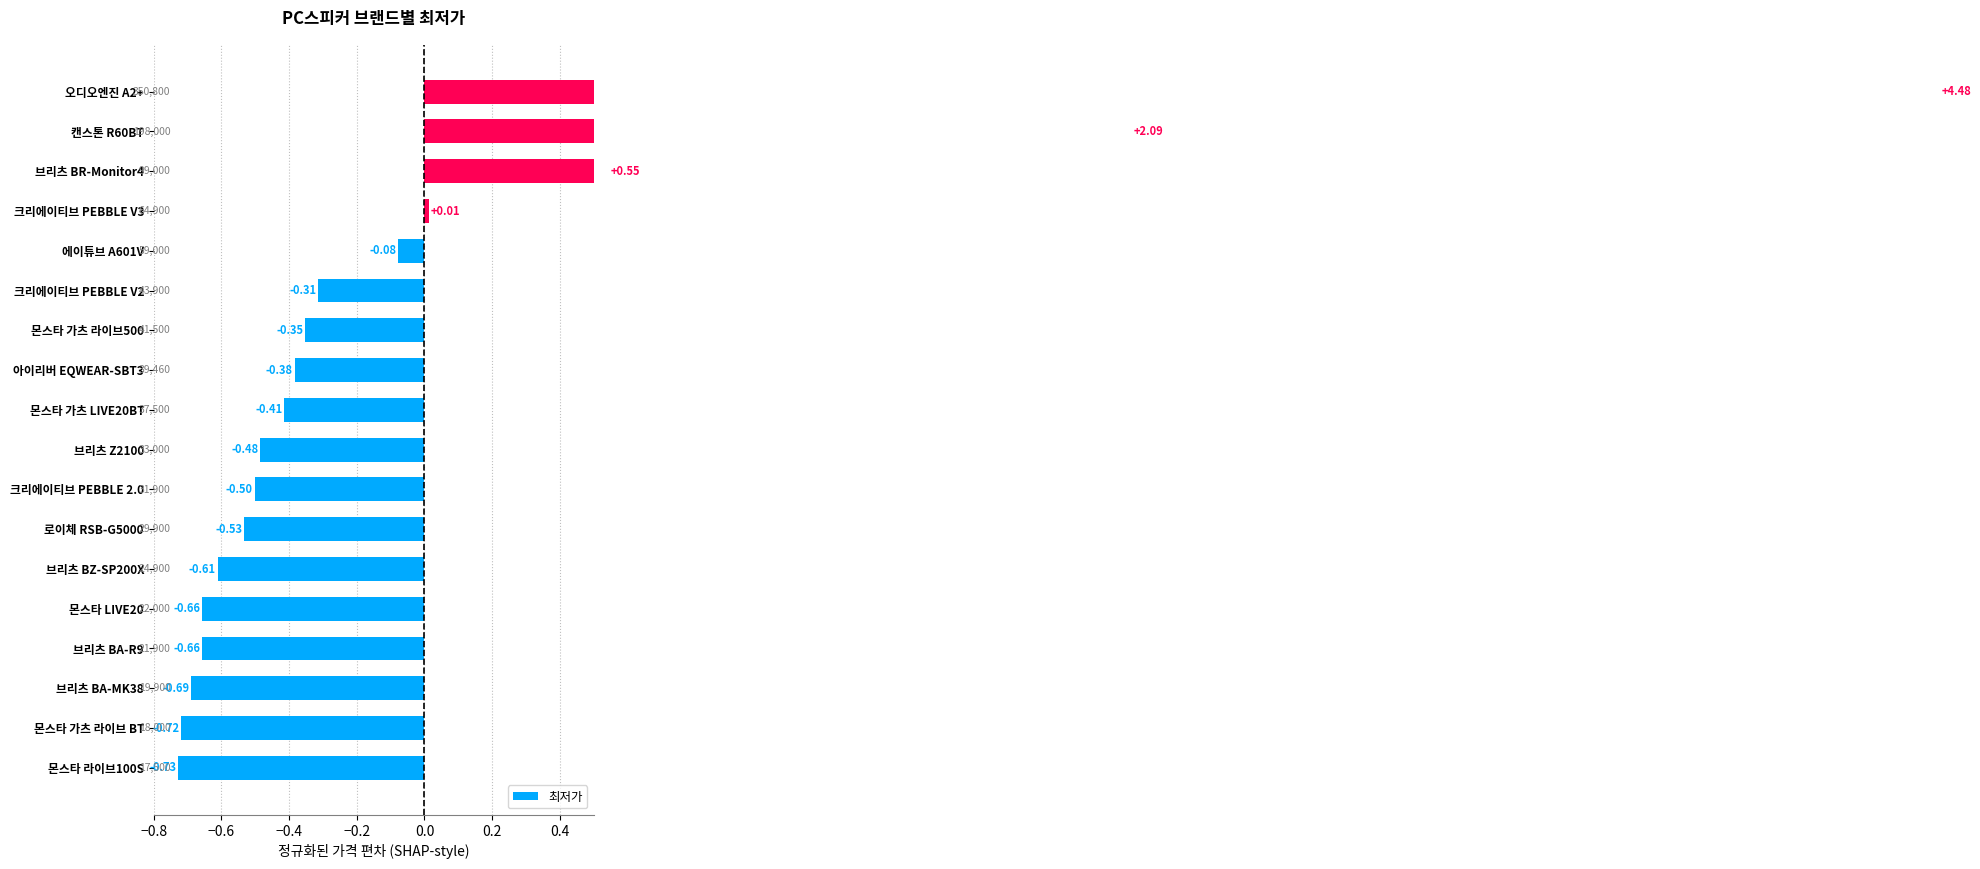

How many values are above zero?

4